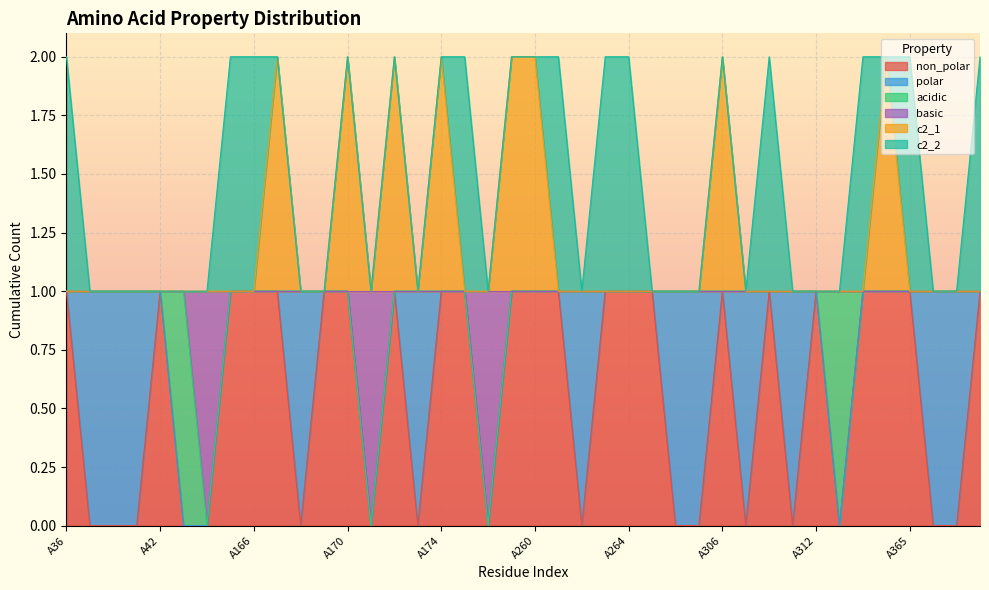

True or false: c2_1 has more than 2 interior local peaks.

True